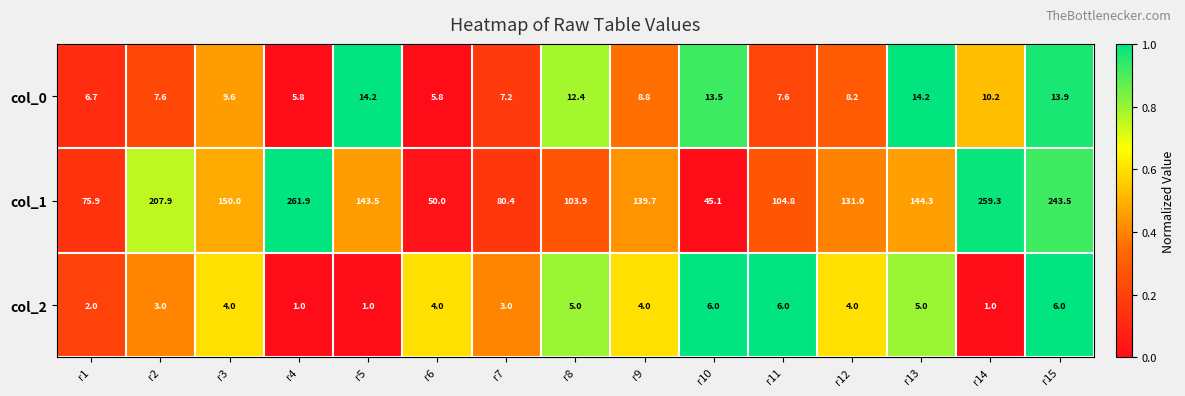

What is the maximum value shown in the chart?

261.9